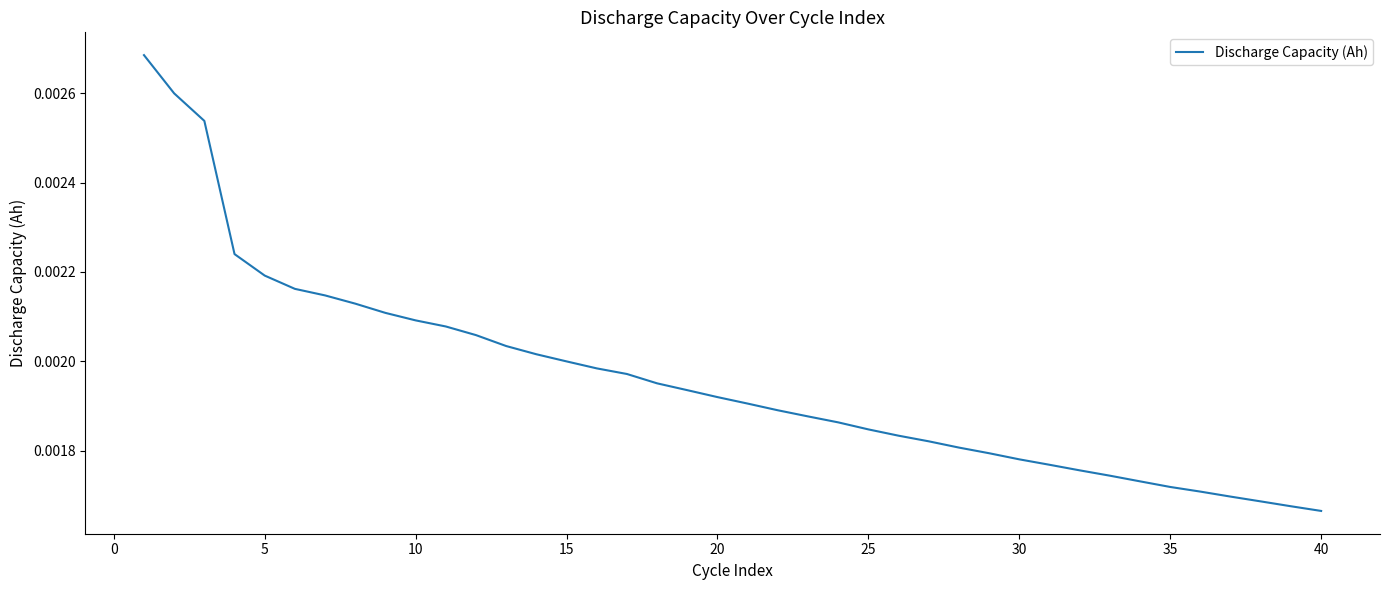

How many lines are shown in the chart?

1